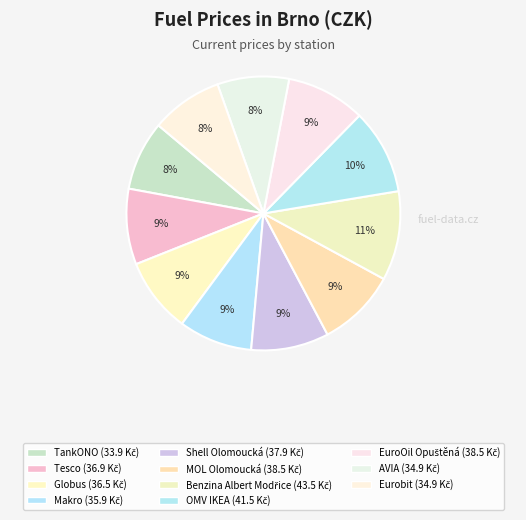

Which slice is the smallest?

TankONO